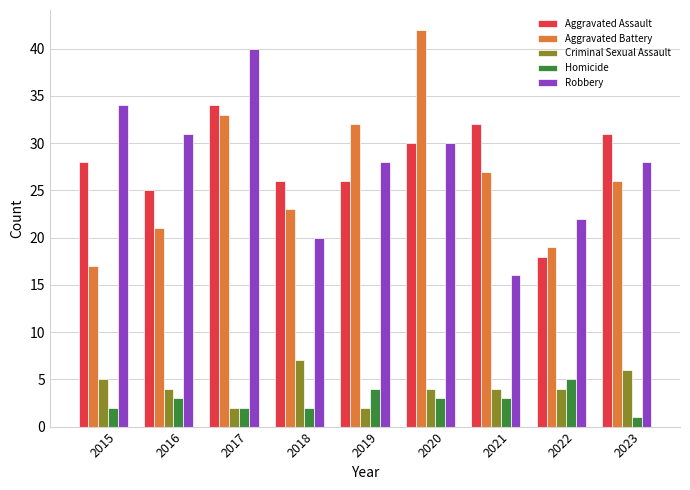

Which series changed the most between 2020 and 2021?

Aggravated Battery